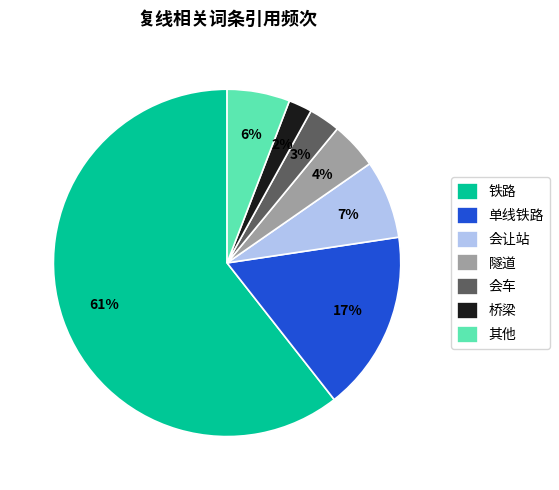

To the nearest percent, what percentage of the pie is 桥梁?

2%